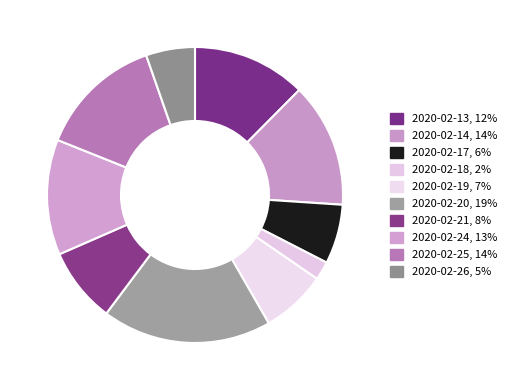

What is the smallest slice in the pie chart?

2020-02-18